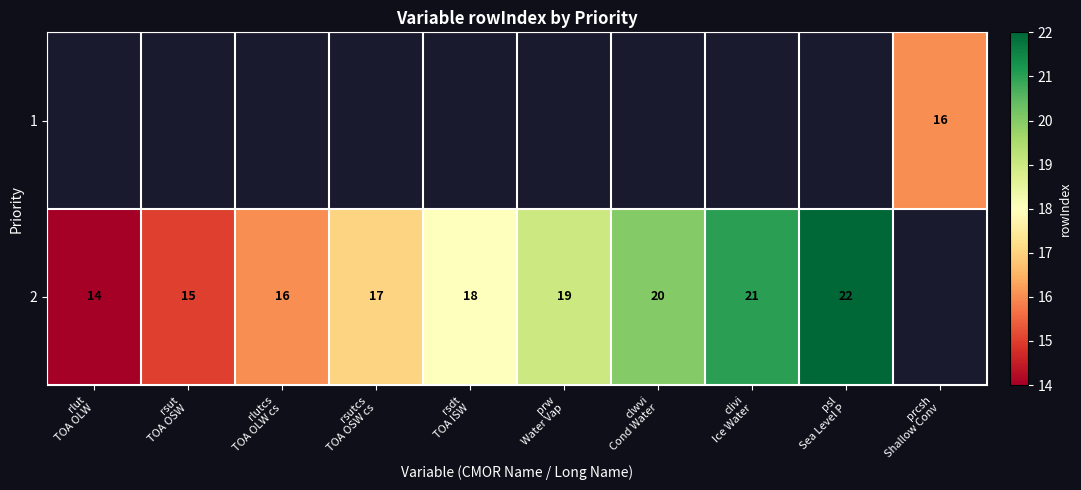

Rank the series by their maximum value, from lowest to highest.

1, 2